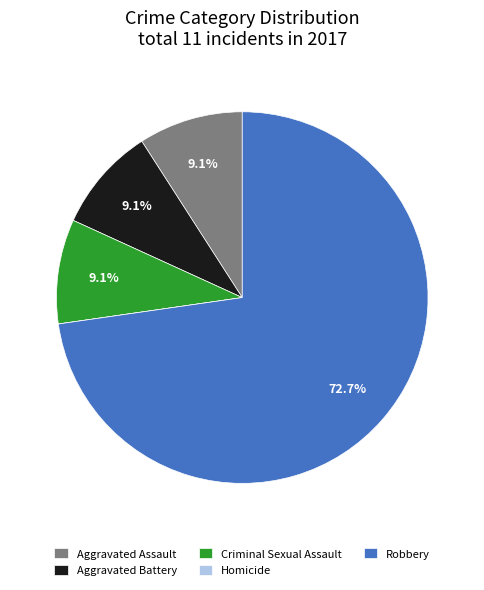

Does Robbery account for over 50% of the chart?

Yes